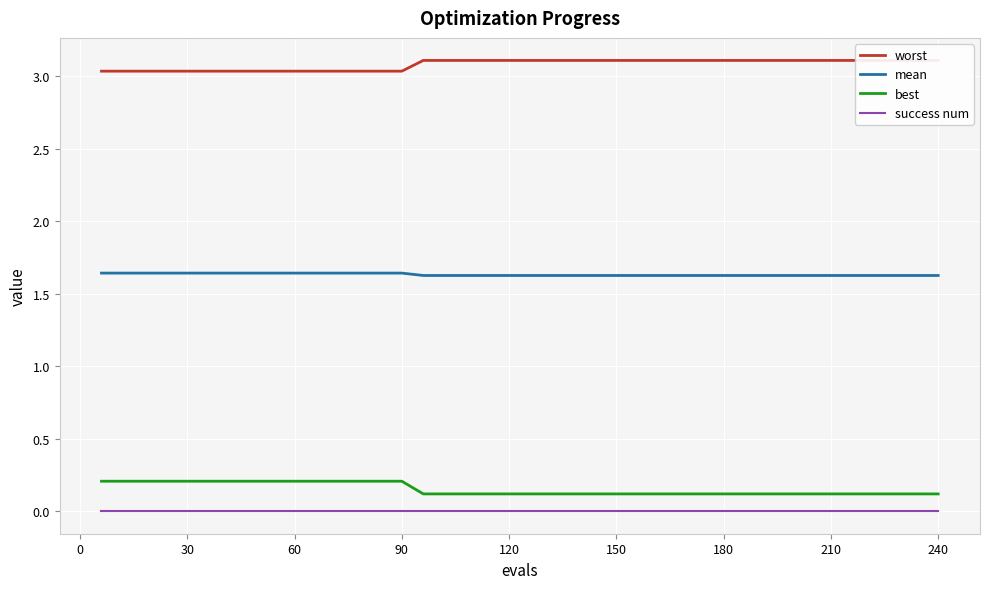

Reading right to left, transcribe all the data shown in this chart.

worst: 3.1	3.1	3.1	3.1	3.1	3.1	3.1	3.1	3.1	3.1	3.1	3.1	3.1	3.1	3.1	3.1	3.1	3.1	3.1	3.1	3.1	3.1	3.1	3.1	3.1	3.0	3.0	3.0	3.0	3.0	3.0	3.0	3.0	3.0	3.0	3.0	3.0	3.0	3.0	3.0
mean: 1.6	1.6	1.6	1.6	1.6	1.6	1.6	1.6	1.6	1.6	1.6	1.6	1.6	1.6	1.6	1.6	1.6	1.6	1.6	1.6	1.6	1.6	1.6	1.6	1.6	1.6	1.6	1.6	1.6	1.6	1.6	1.6	1.6	1.6	1.6	1.6	1.6	1.6	1.6	1.6
best: 0.1	0.1	0.1	0.1	0.1	0.1	0.1	0.1	0.1	0.1	0.1	0.1	0.1	0.1	0.1	0.1	0.1	0.1	0.1	0.1	0.1	0.1	0.1	0.1	0.1	0.2	0.2	0.2	0.2	0.2	0.2	0.2	0.2	0.2	0.2	0.2	0.2	0.2	0.2	0.2
success num: 0.0	0.0	0.0	0.0	0.0	0.0	0.0	0.0	0.0	0.0	0.0	0.0	0.0	0.0	0.0	0.0	0.0	0.0	0.0	0.0	0.0	0.0	0.0	0.0	0.0	0.0	0.0	0.0	0.0	0.0	0.0	0.0	0.0	0.0	0.0	0.0	0.0	0.0	0.0	0.0